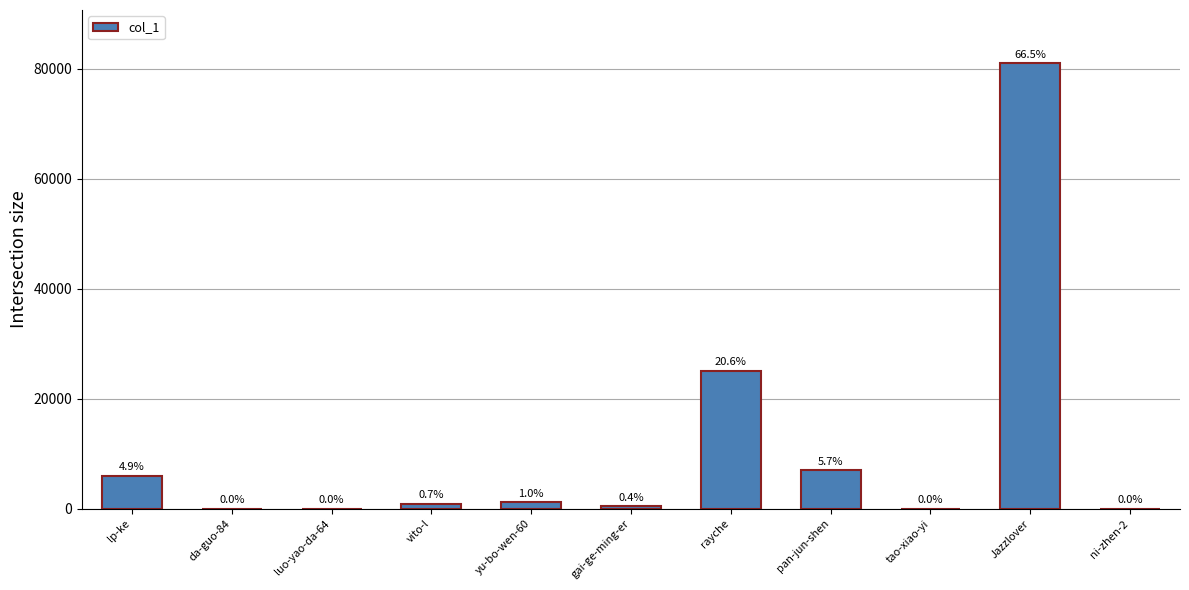

Which label corresponds to the largest value in the chart?

Jazzlover